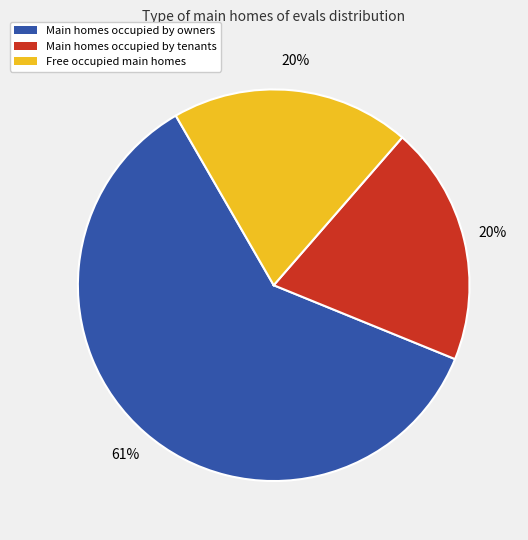

Combined, do Main homes occupied by owners and Main homes occupied by tenants account for over 50%?

Yes